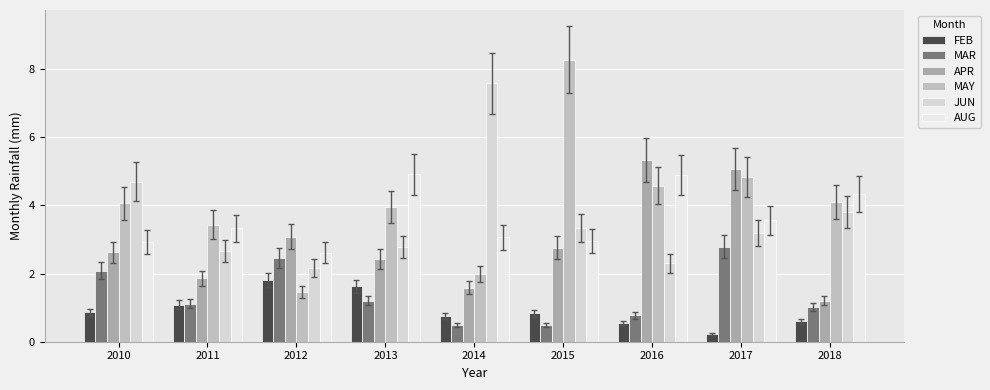

Does the chart contain stacked bars?

No